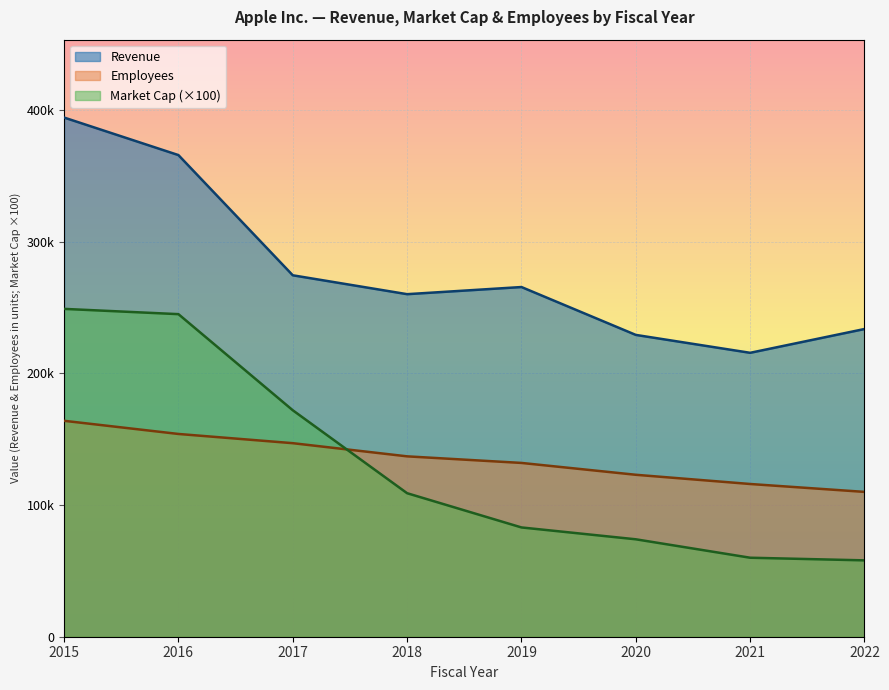

Rank the series at 2017 from highest to lowest value.

Revenue, Market Cap (×100), Employees